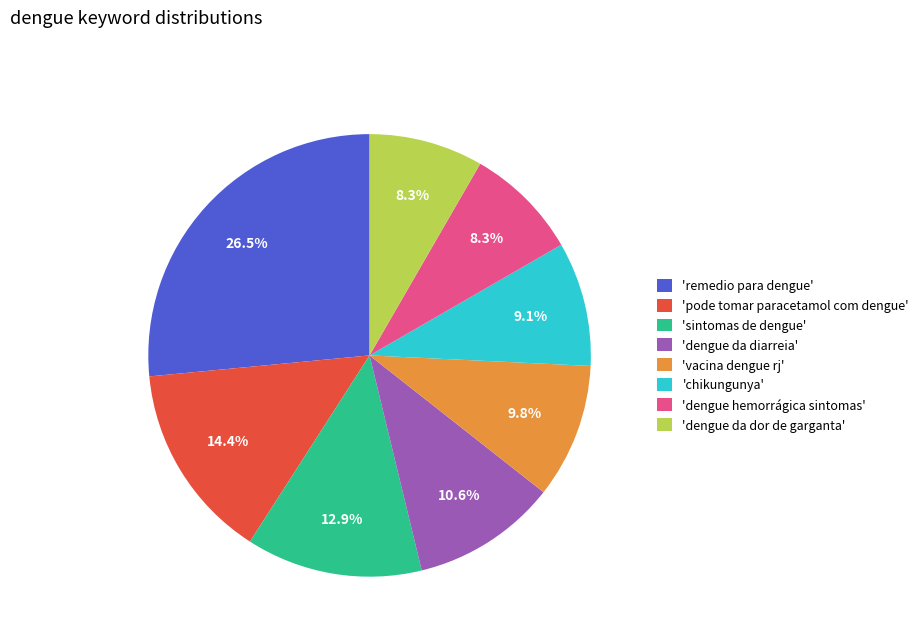

Which has a higher value, 'pode tomar paracetamol com dengue' or 'dengue da dor de garganta'?

'pode tomar paracetamol com dengue'